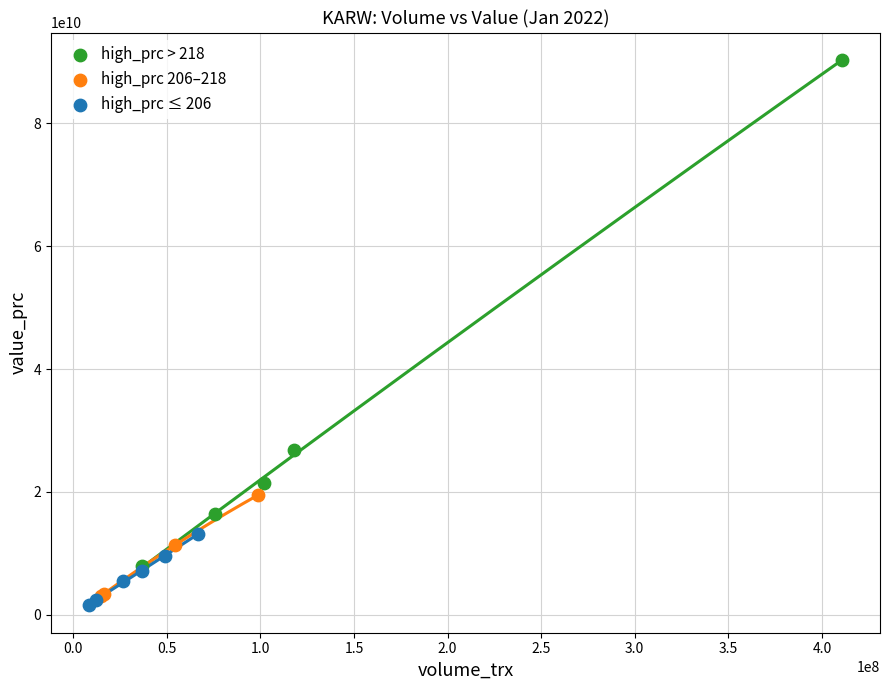

Which series has the largest Y range (max minus min)?

high_prc > 218